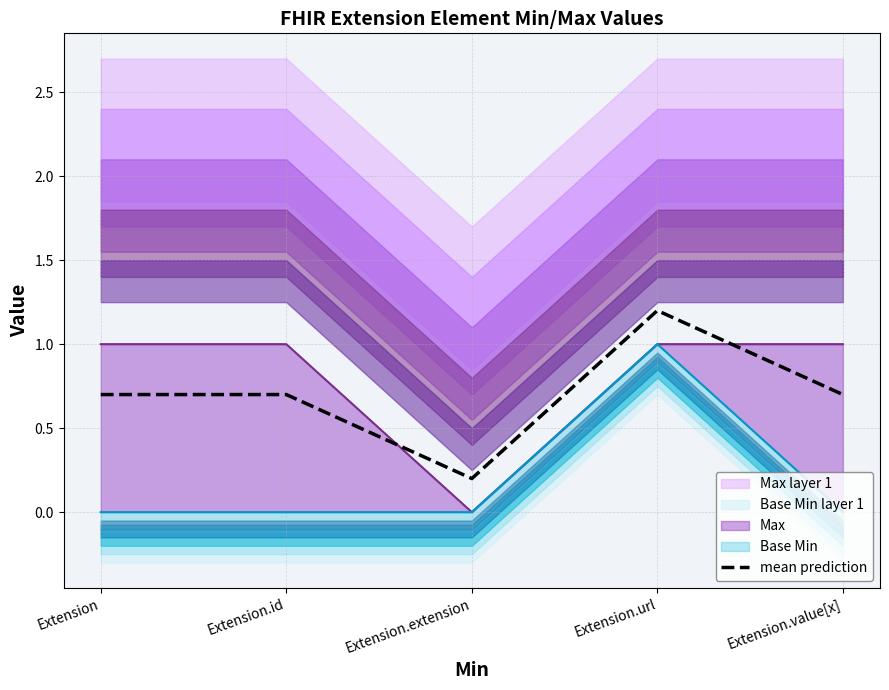

Reading left to right, extract all data points from this chart.

0.7	0.7	0.2	1.2	0.7